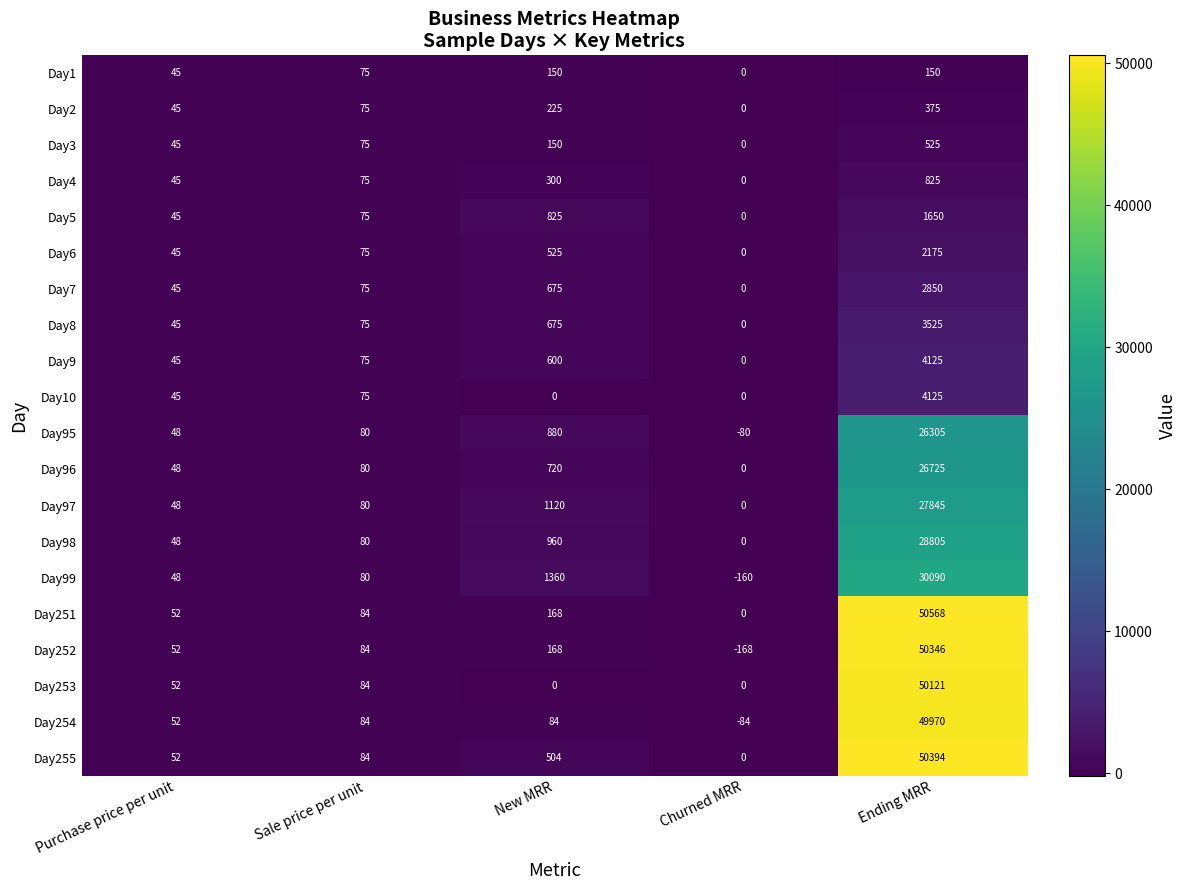

Which series changed the most between Sale price per unit and Churned MRR?

Day252